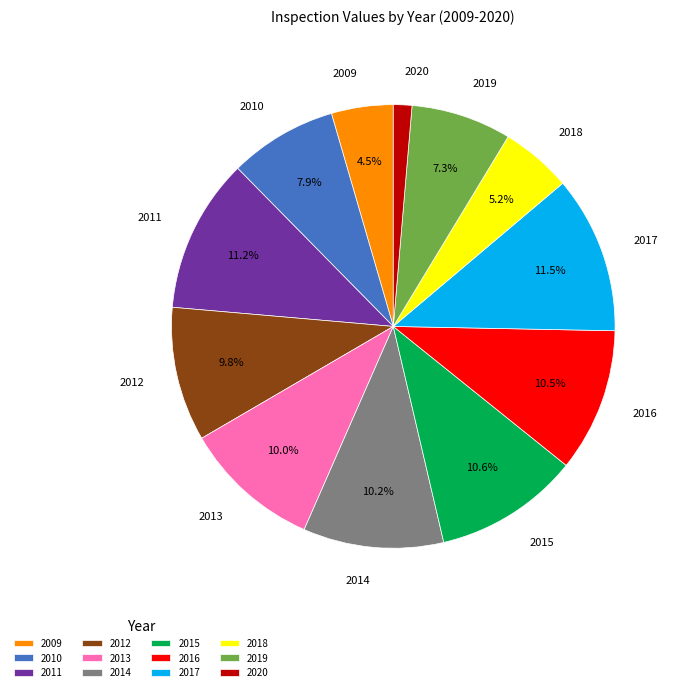

Is there any slice that represents more than half of the pie?

No